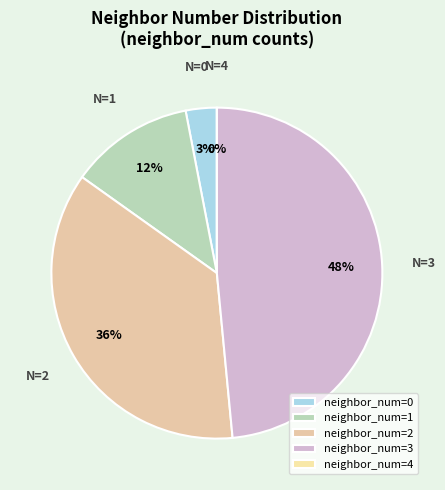

To the nearest percent, what is the difference between the largest and smallest slice percentages?

48%